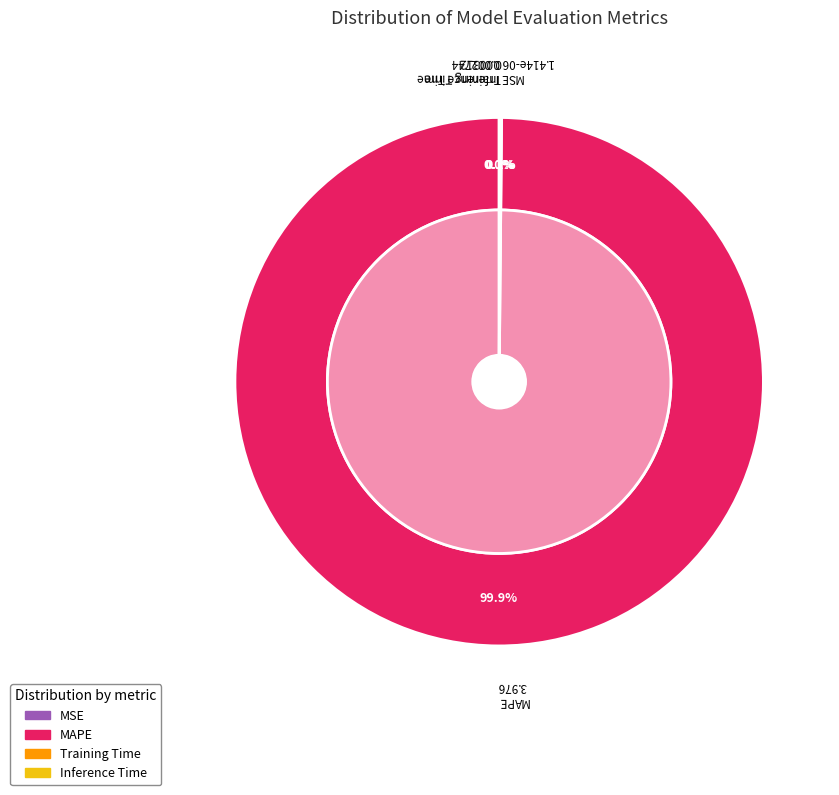

How many segments does this pie chart have?

4